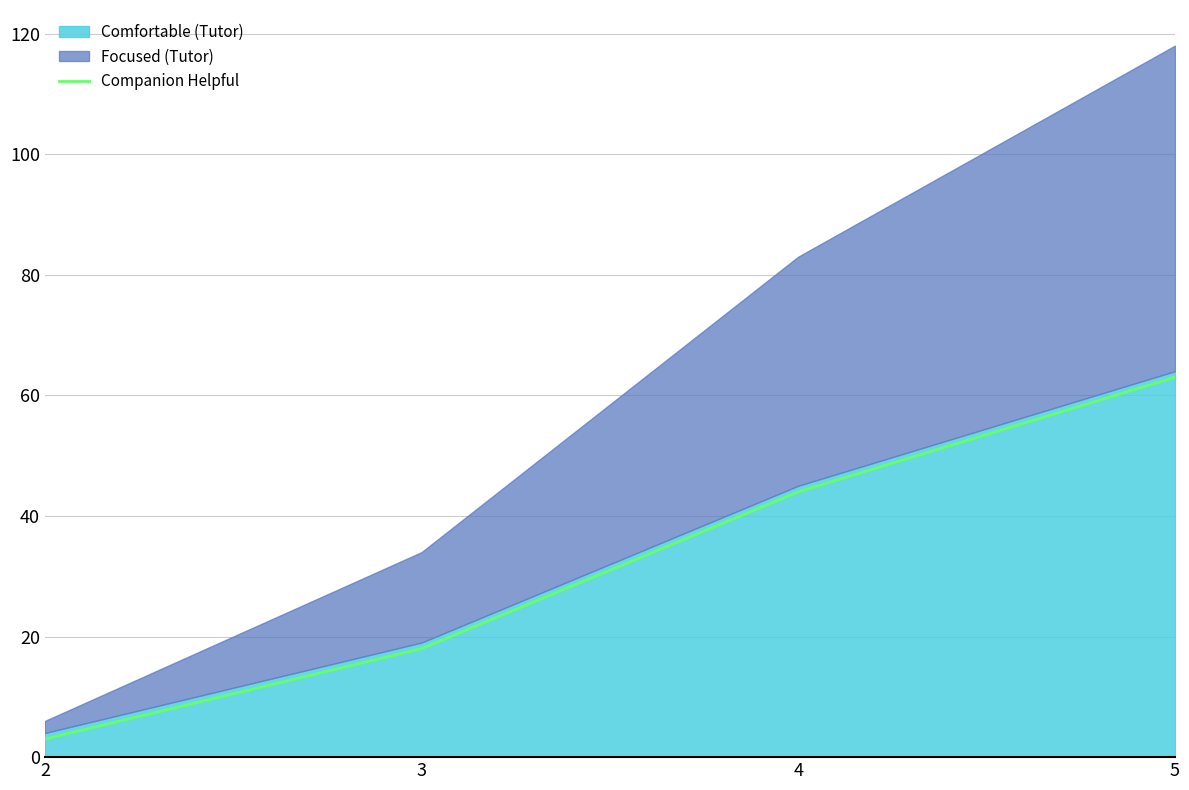

What is the change in value from 3 to 4?

+26